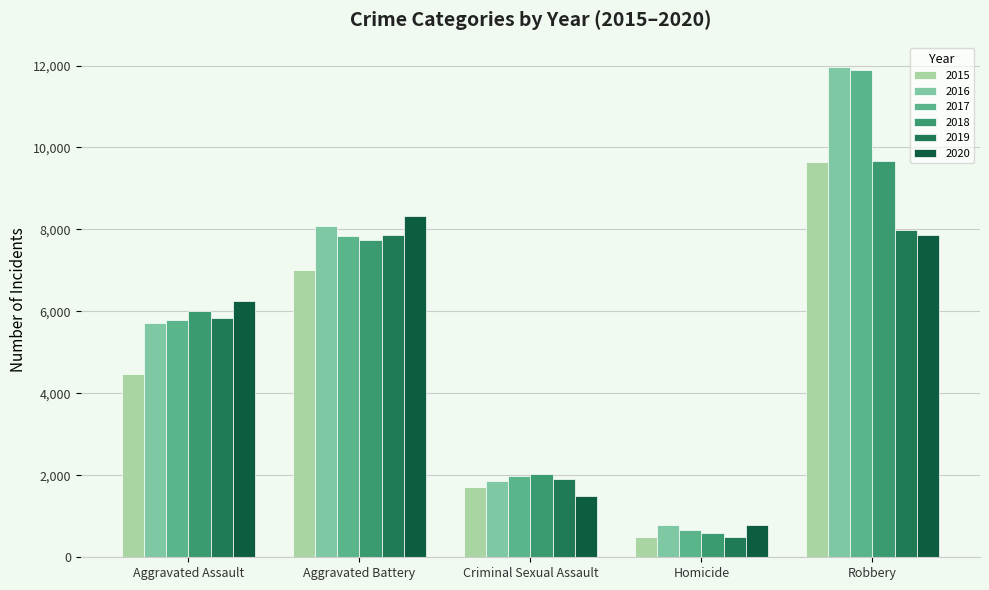

Is it true that 2015 equals 7792 at Aggravated Assault?

False